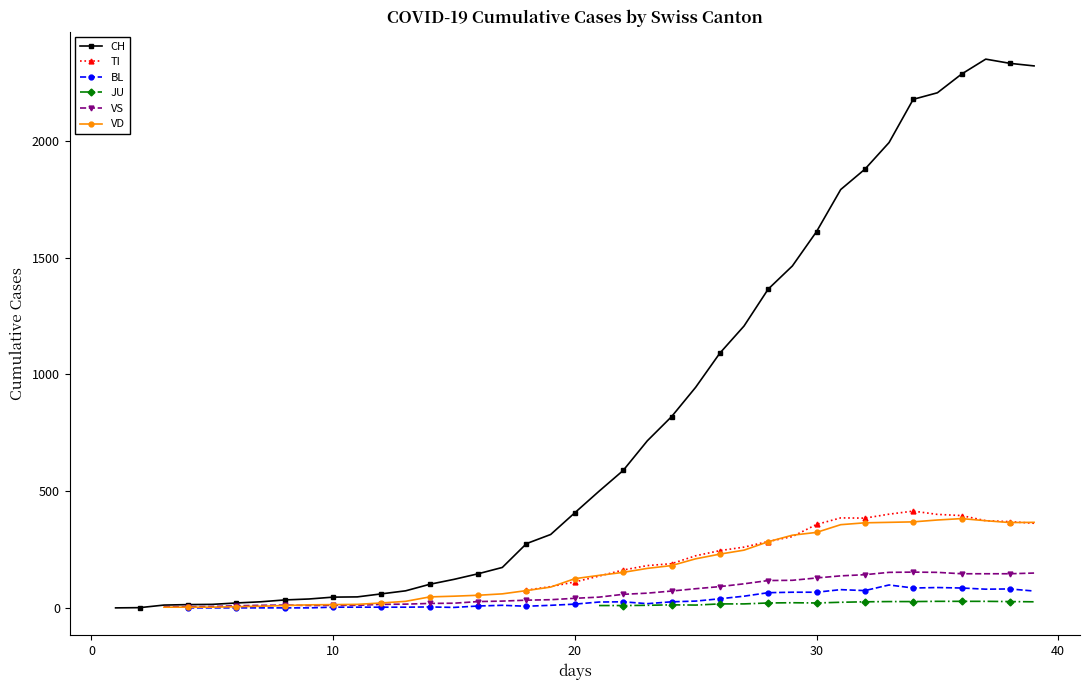

In JU, how many points are higher than both neighbors (excluding endpoints)?

2